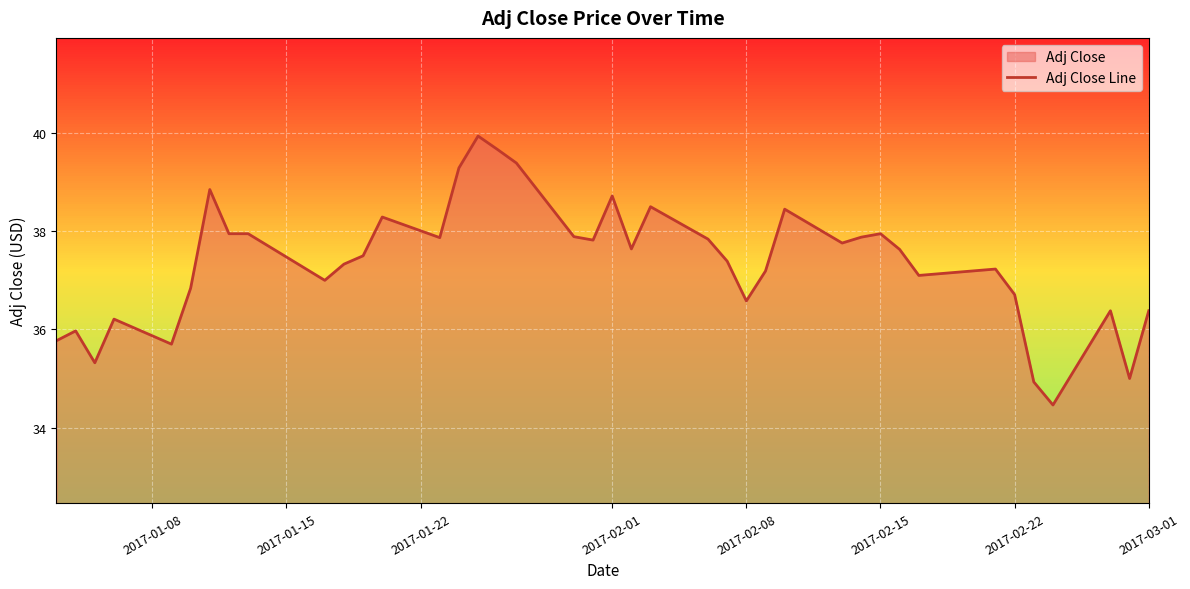

What is the minimum value shown in the chart?

34.5